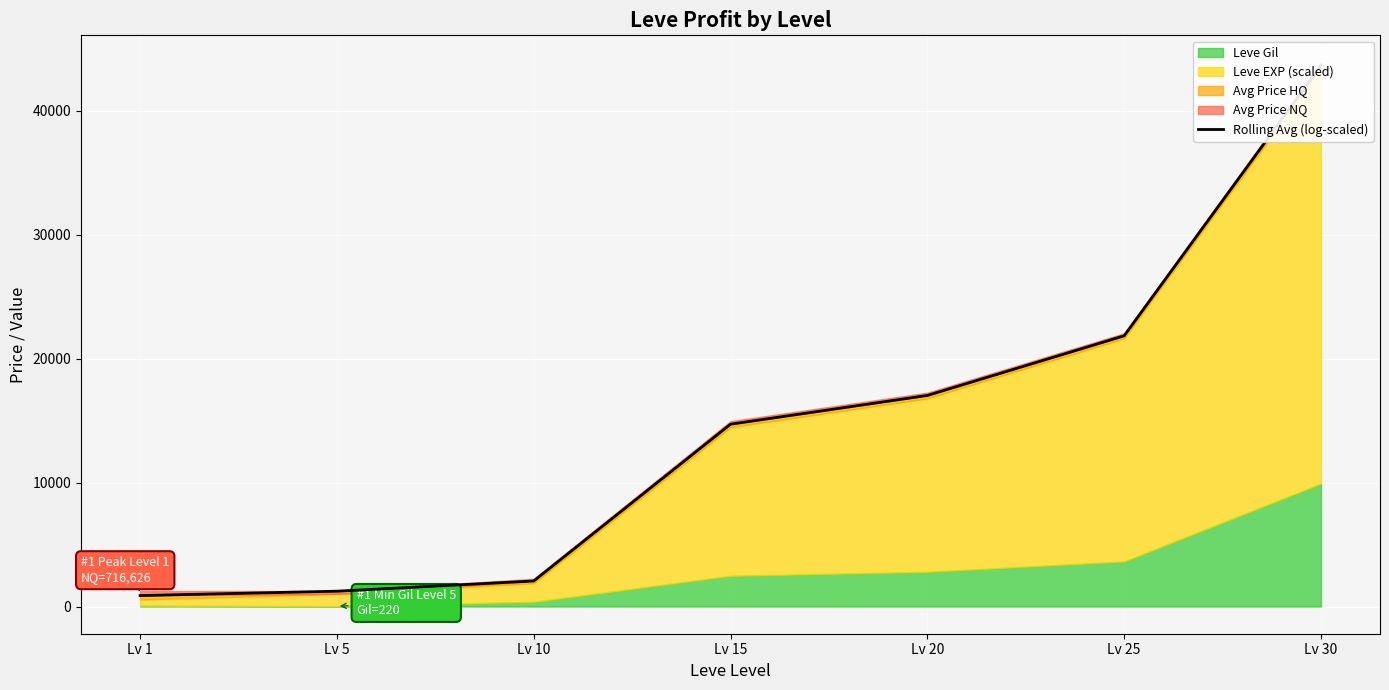

What is the sum of all values?

101451.0